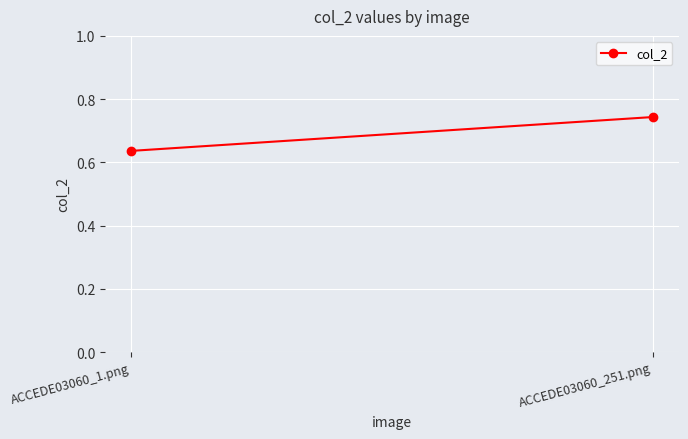

What is the label of the 2nd point from the right?

ACCEDE03060_1.png